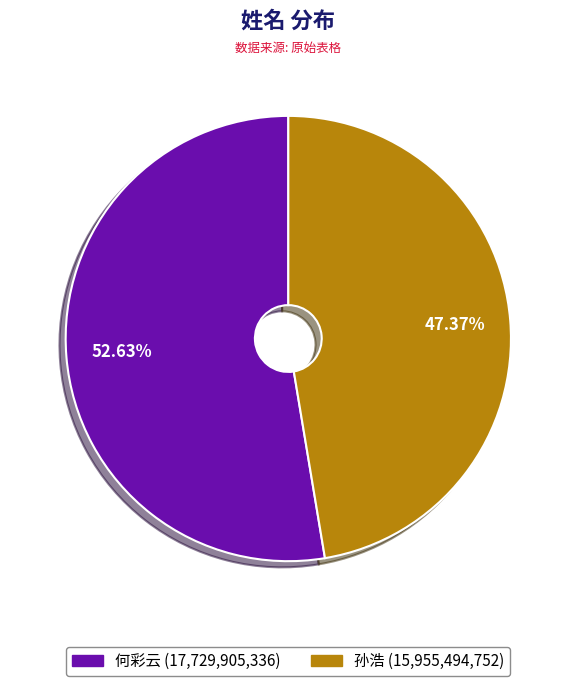

What is the ratio of the value at 孙浩 to the value at 何彩云?

0.9